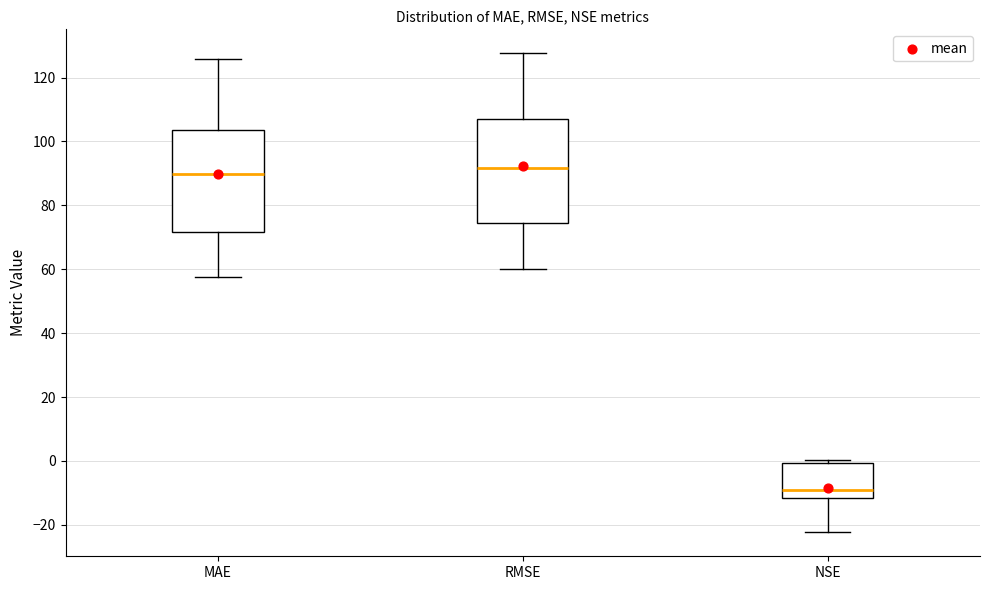

Reading left to right, transcribe this box plot: for each box, give where its median line is, the range the box spans, and where its two whiskers end, as read against the y-axis. The values are not printed on the chart, so give them approximately, as read against the axis.

MAE: median 90, box 72 to 104, whiskers 58 to 126
RMSE: median 92, box 74 to 106, whiskers 60 to 128
NSE: median -8, box -12 to 0, whiskers -22 to 0 (just above the box's upper edge)